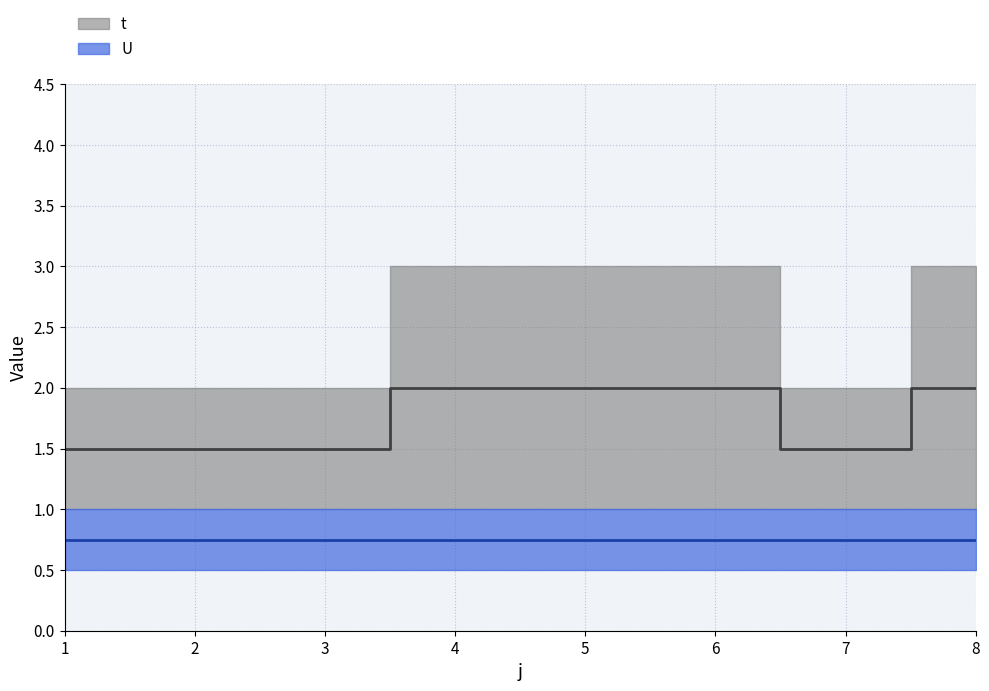

At which label is the value closest to 1?

1